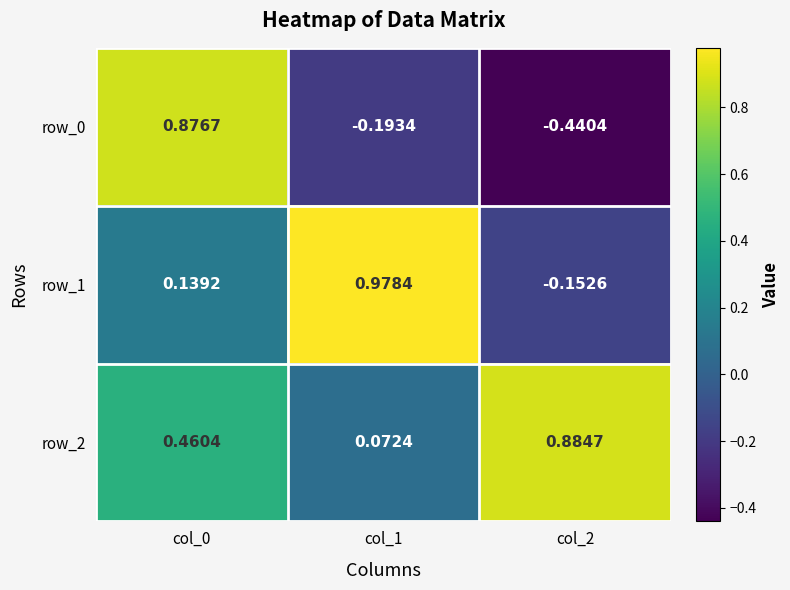

Is the value of row_1 at col_1 greater than the value of row_2 at col_1?

Yes